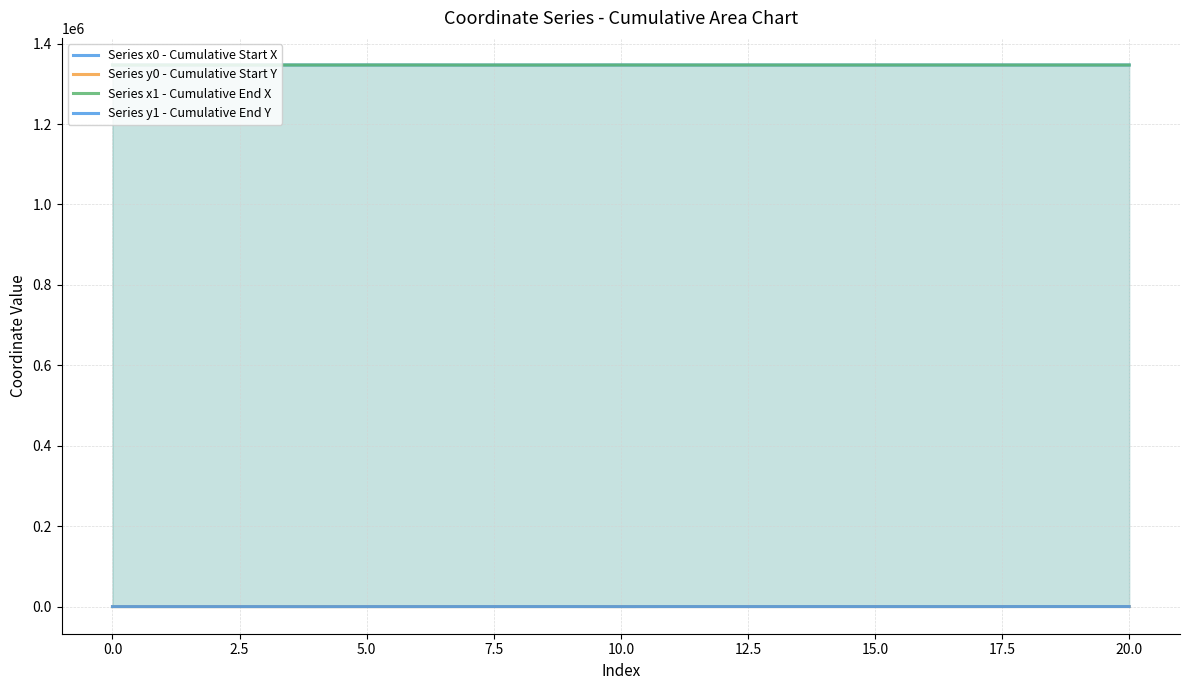

What is the difference between the maximum and minimum values in the Series y0 - Cumulative Start Y series?

172.8